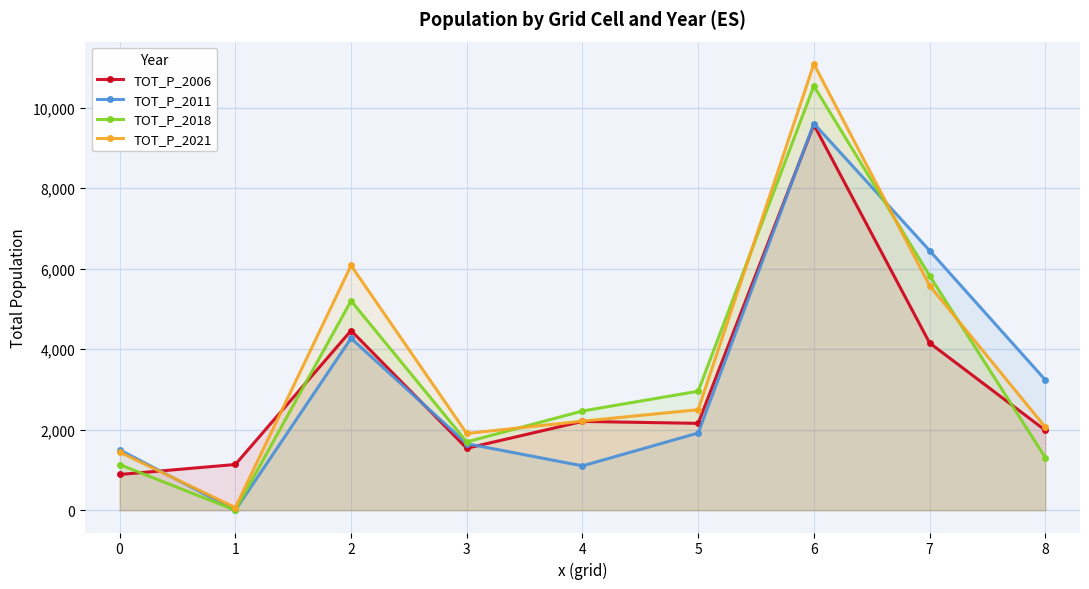

True or false: TOT_P_2021 has a value of 8745 at 2.

False